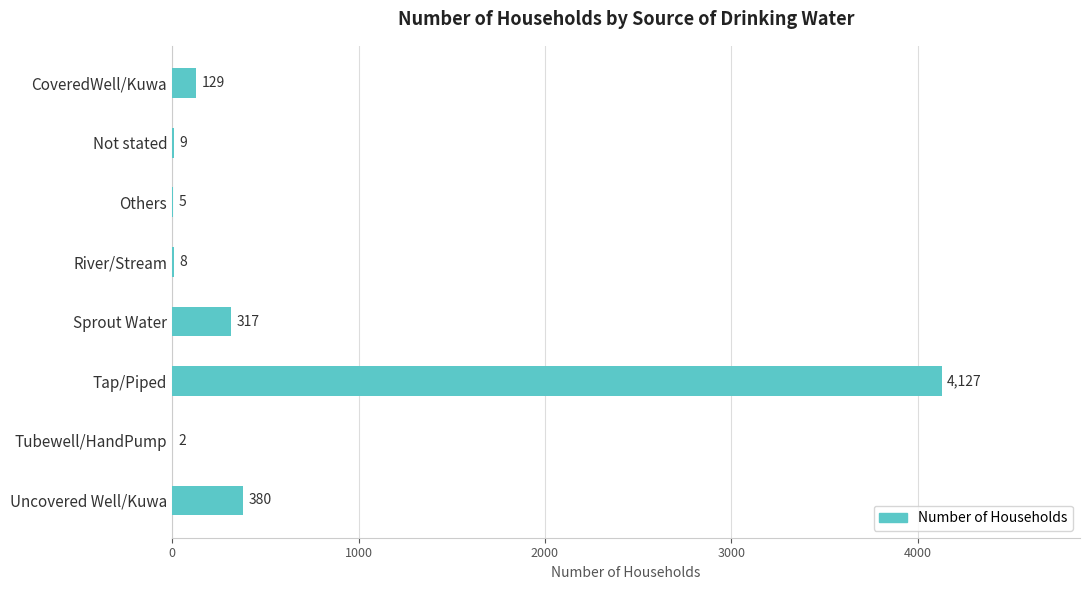

Does the chart contain stacked bars?

No